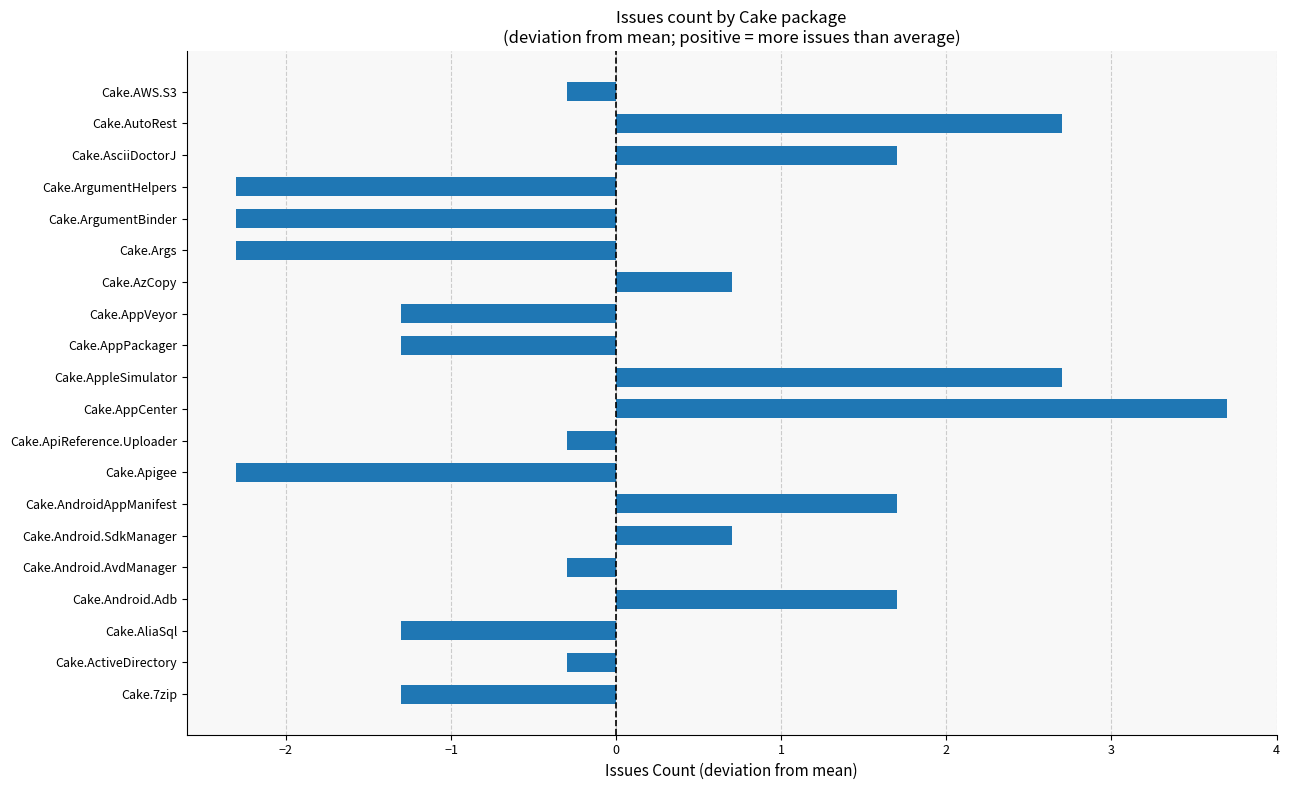

Is it true that the value at Cake.AsciiDoctorJ is 2.7?

False